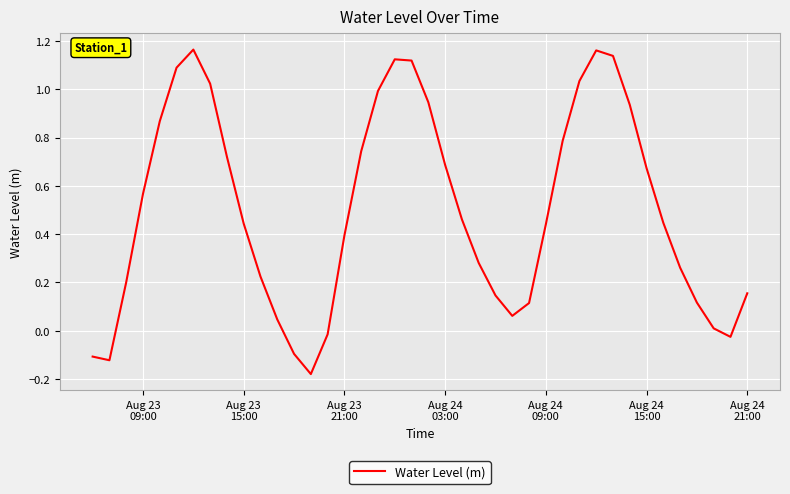

What is the difference between the maximum and minimum values?

1.3